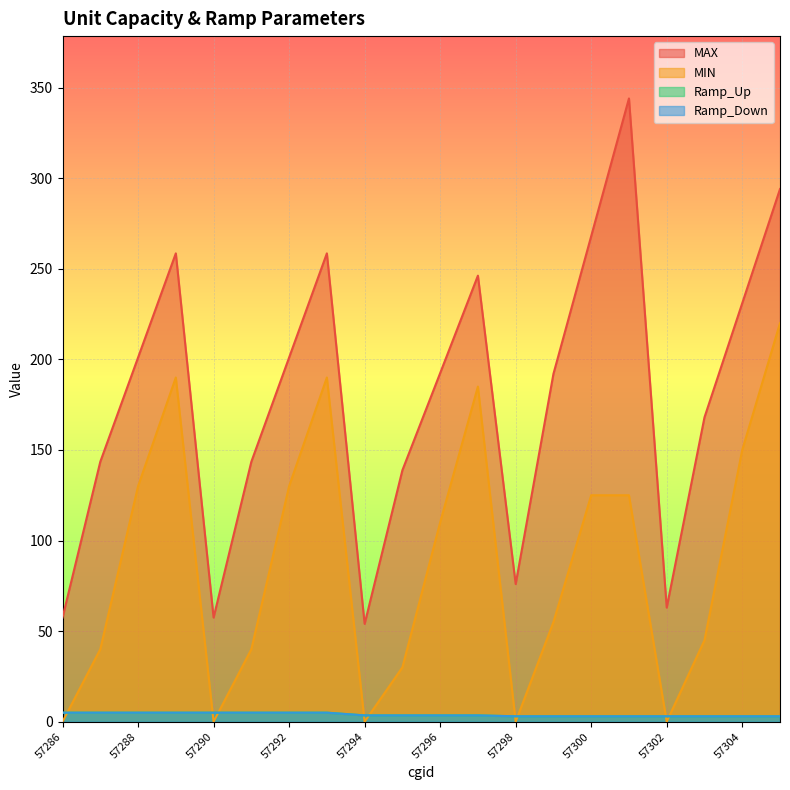

What is the total value across all series at 57302?

69.0